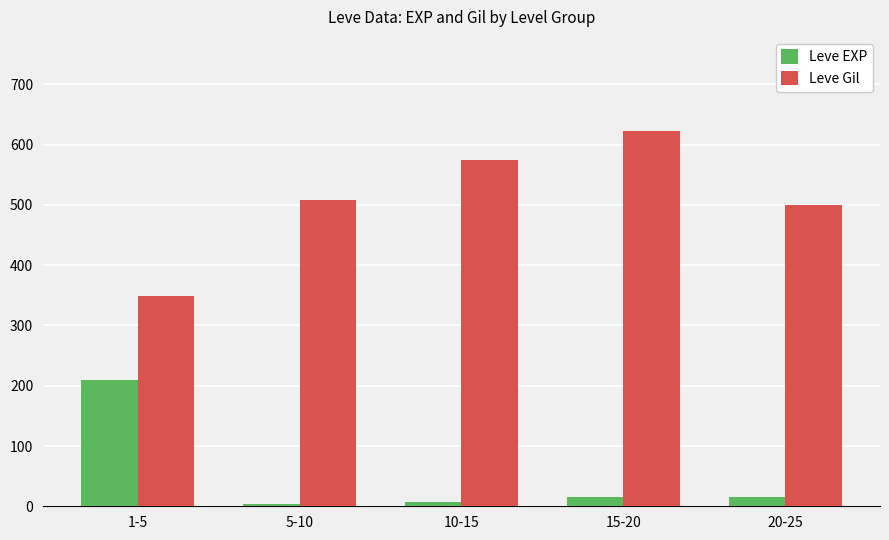

Which series has the largest total across all categories?

Leve Gil